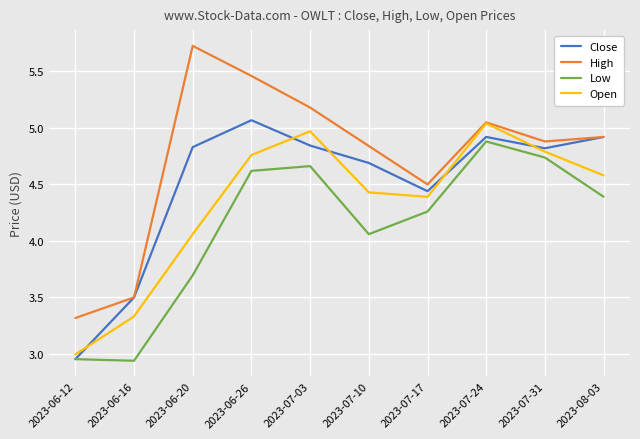

Which series has the largest range (max minus min)?

High